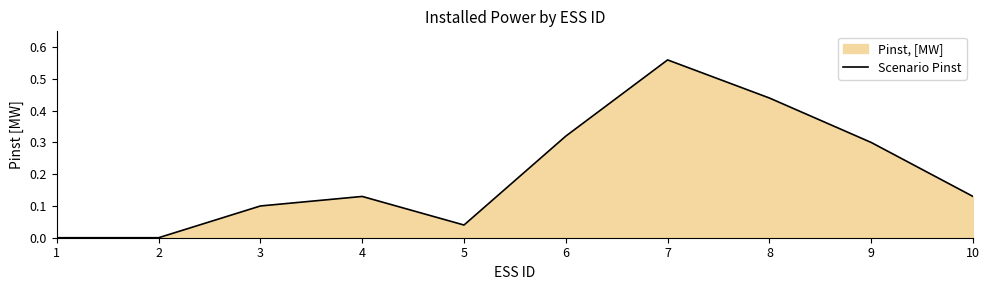

The value at 9 is 0.4. True or false?

False